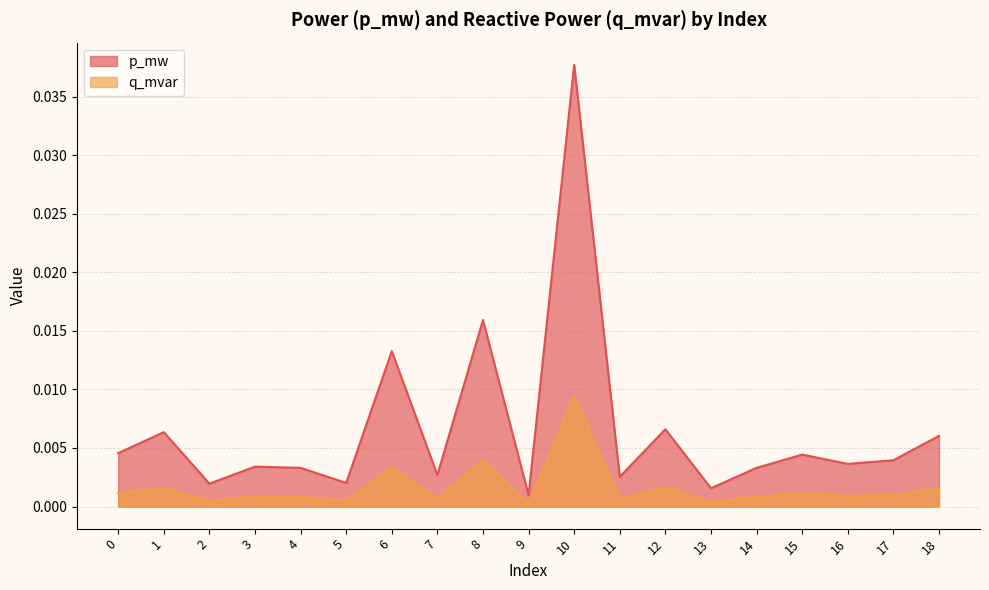

At which category does the chart reach its peak across all series?

10